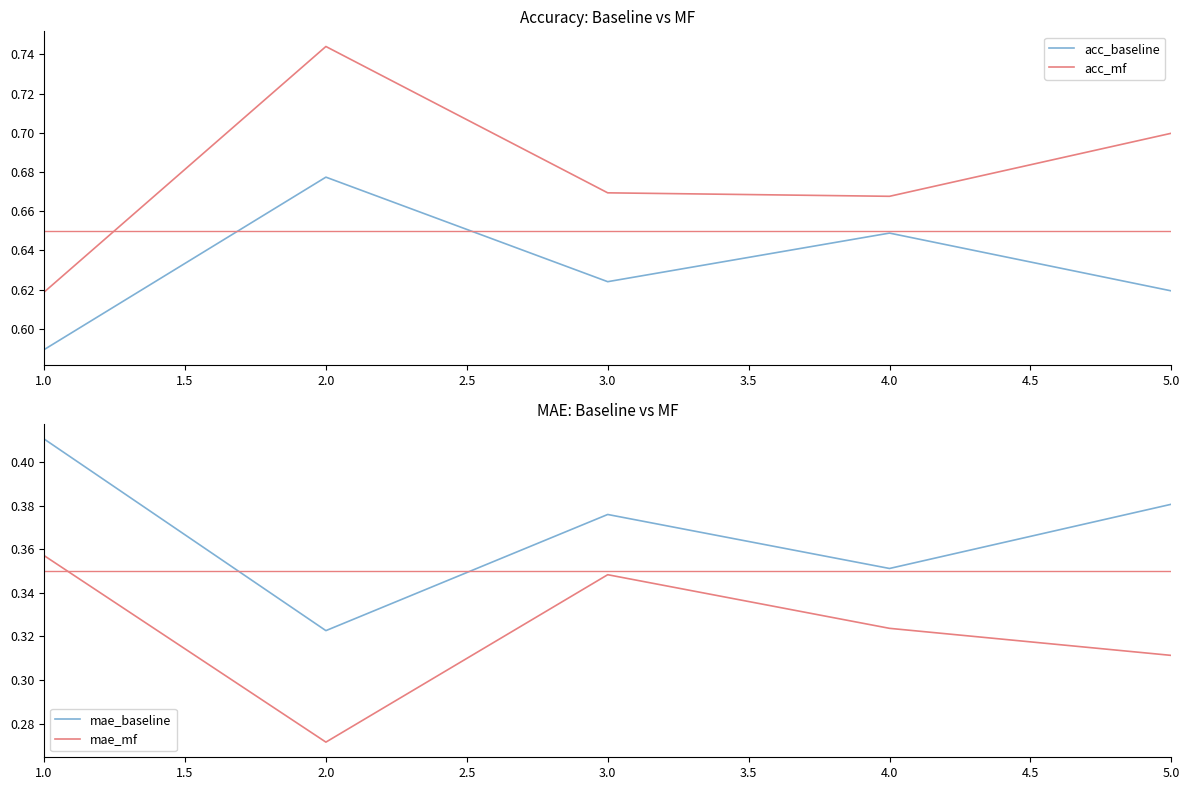

Is it true that acc_baseline equals 0.6 at 1.0?

True